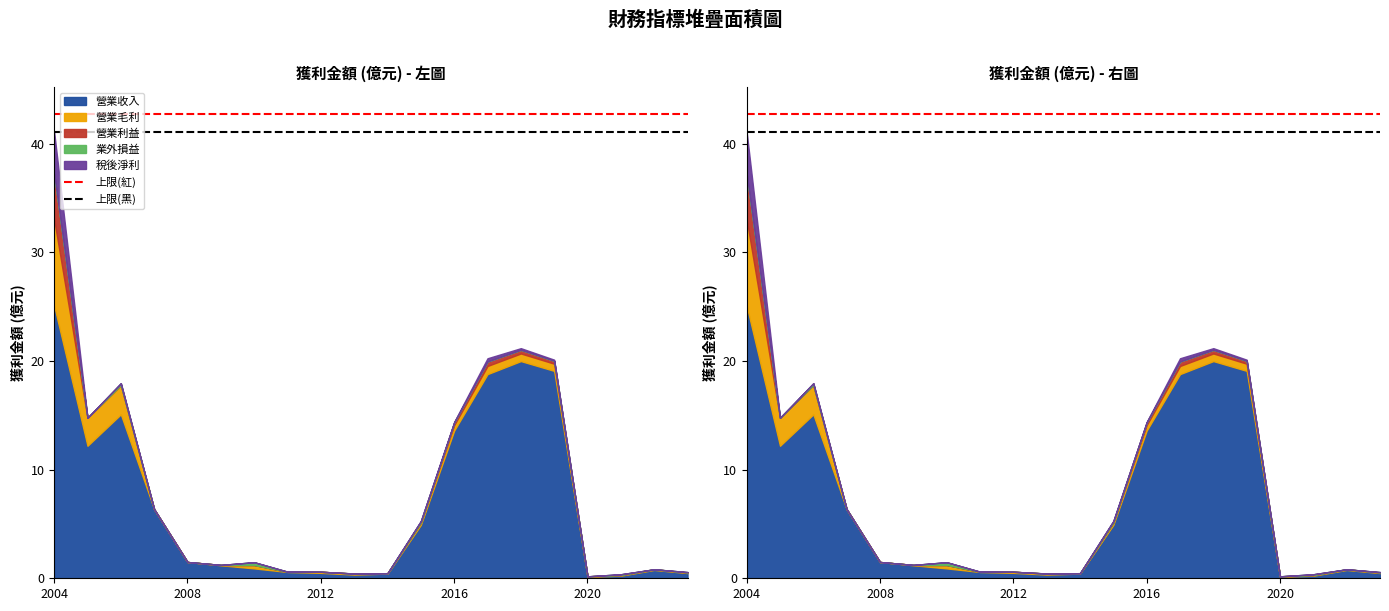

The value of 上限(黑) at 2004 is 66.7. True or false?

False